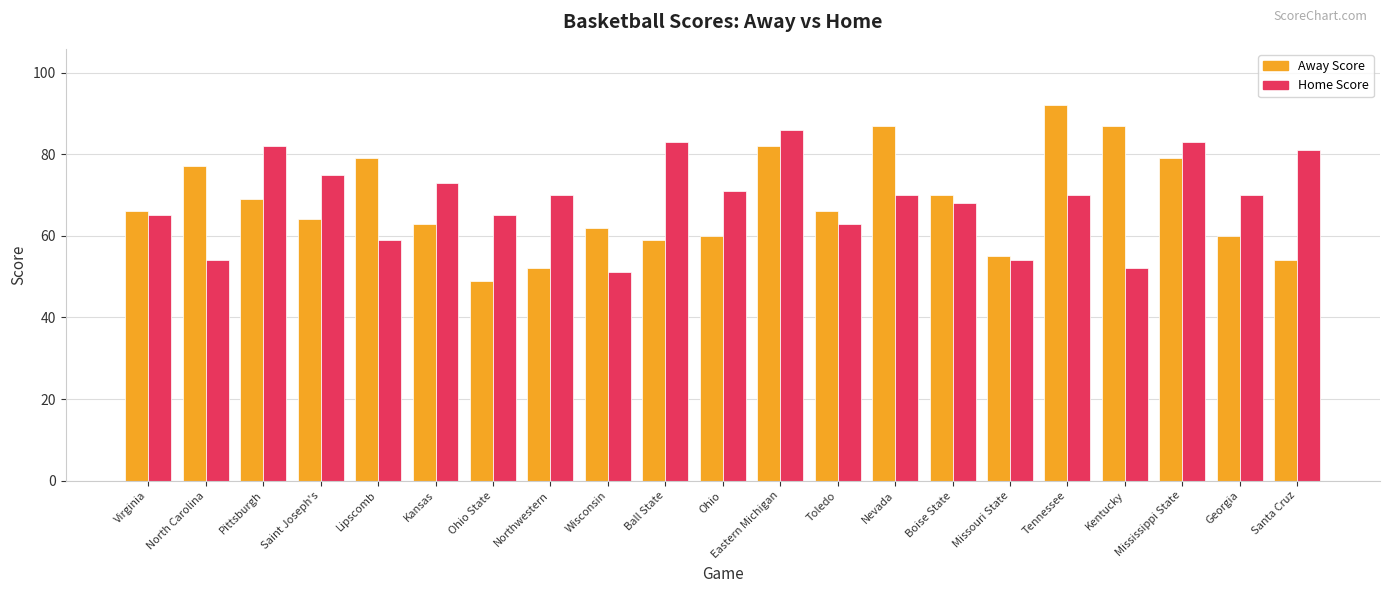

Reading left to right, transcribe all the data shown in this chart.

Away Score: 66	77	69	64	79	63	49	52	62	59	60	82	66	87	70	55	92	87	79	60	54
Home Score: 65	54	82	75	59	73	65	70	51	83	71	86	63	70	68	54	70	52	83	70	81